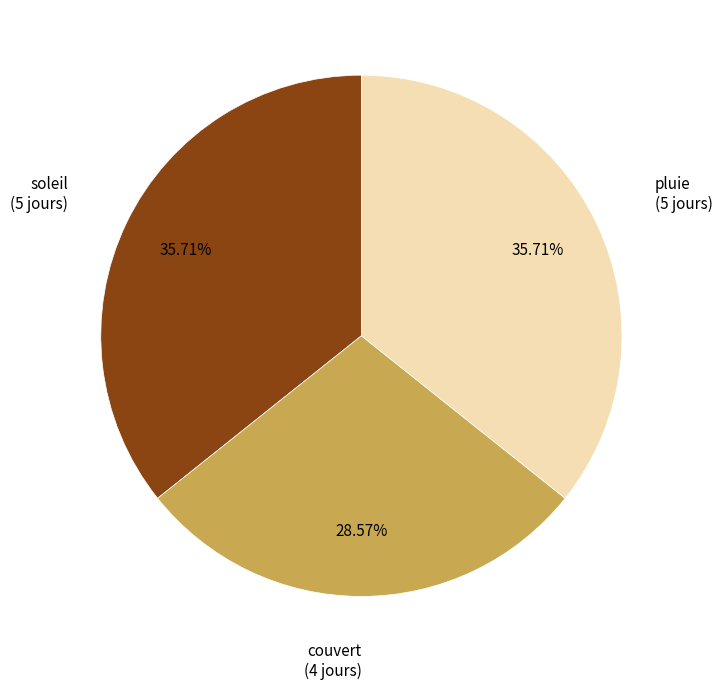

To the nearest percent, what portion does pluie represent?

36%